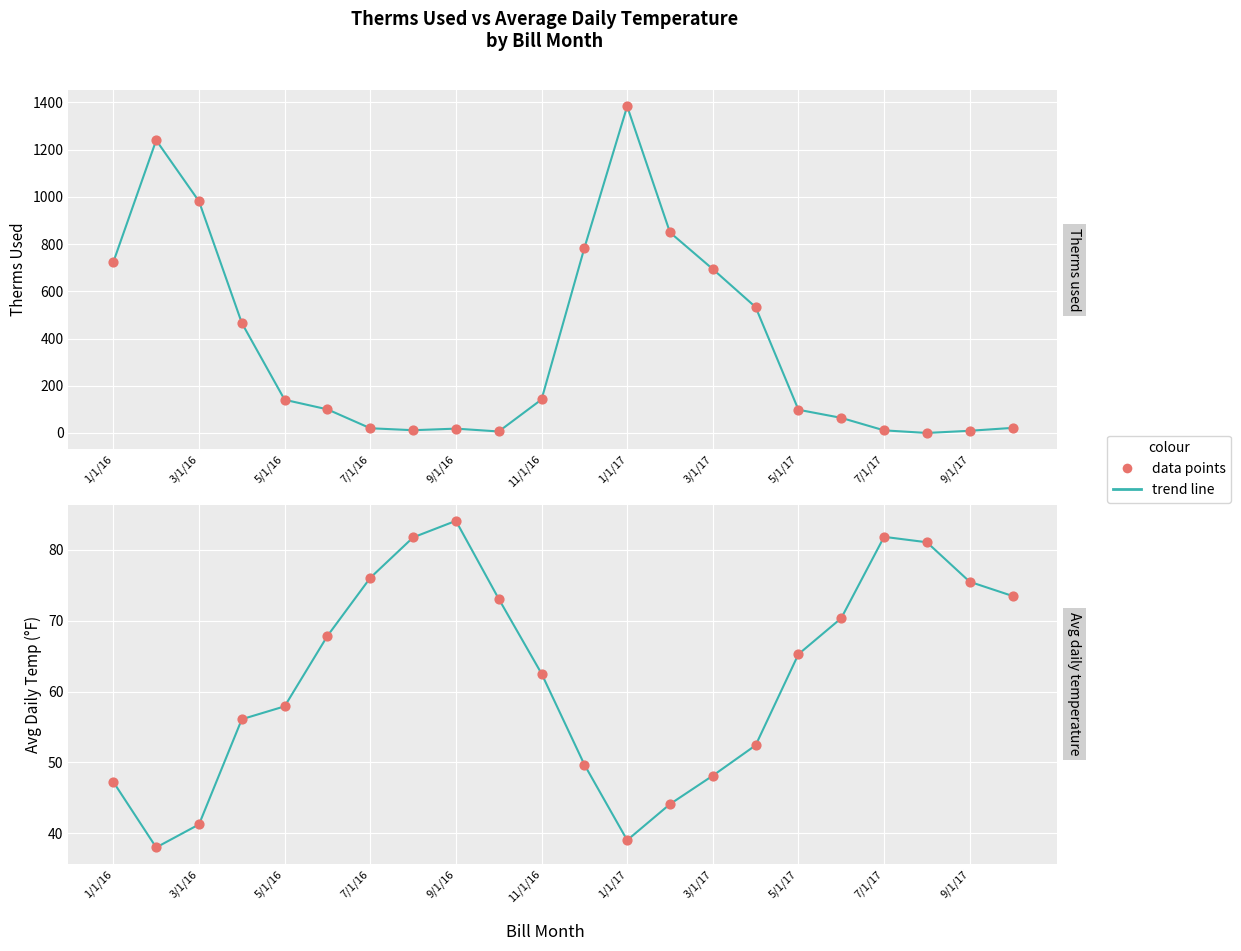

Which series contains the lowest Y value?

Therms used